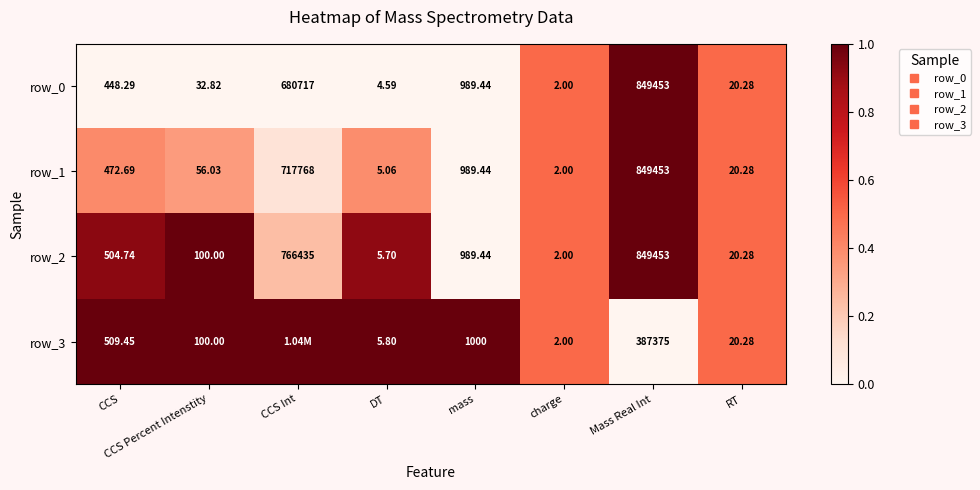

Is it true that row_1 equals 0.4 at DT?

True